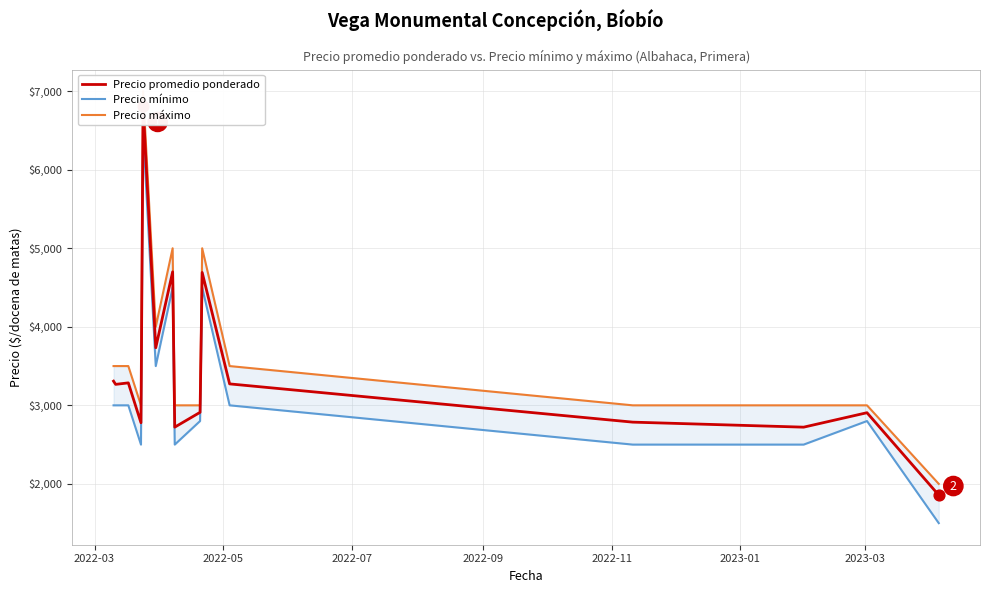

At how many categories does at least one series exceed 3421?

8